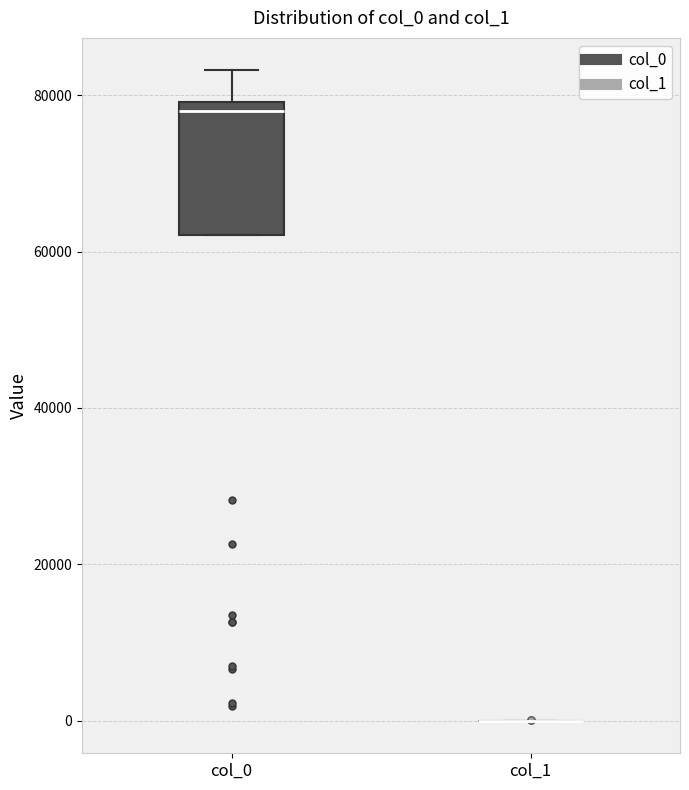

Comparing the boxes themselves (not the whiskers), which one is the tallest?

col_0